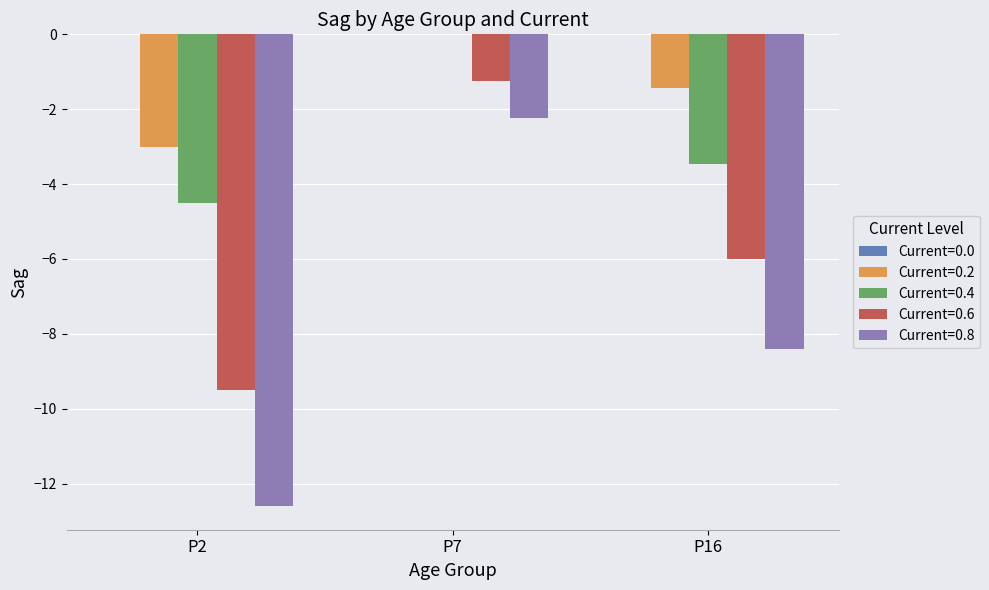

Which category has the highest value across all series?

P7